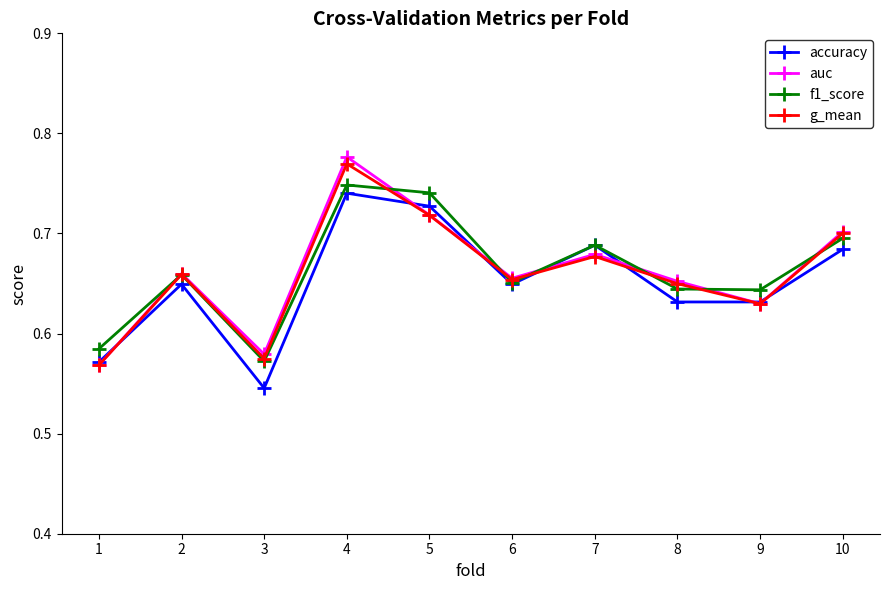

In auc, how many points are higher than both neighbors (excluding endpoints)?

3